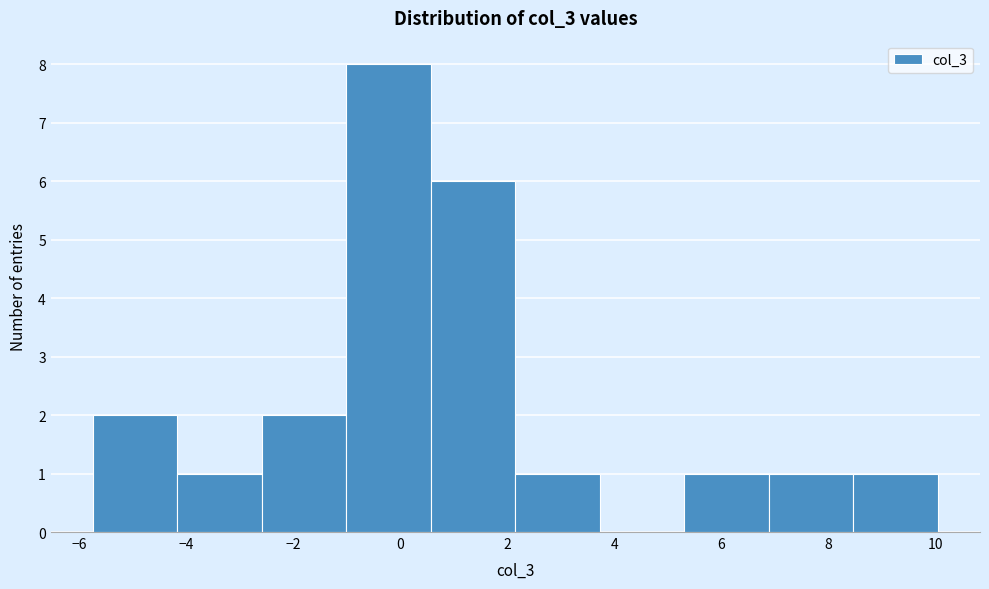

Which range on the x-axis has the tallest bar?

-1.0 to 0.6